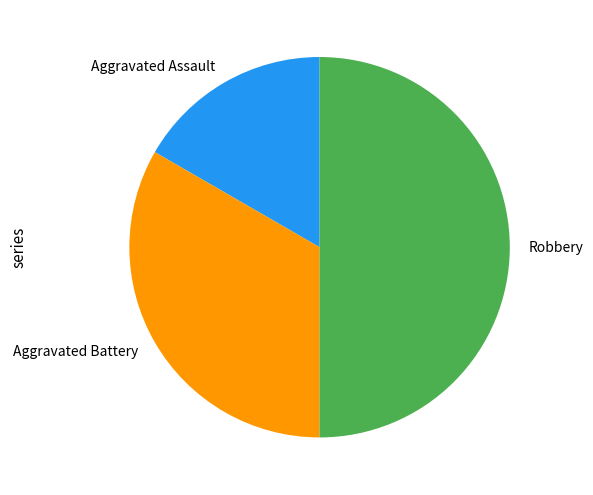

Which slice is the smallest?

Aggravated Assault